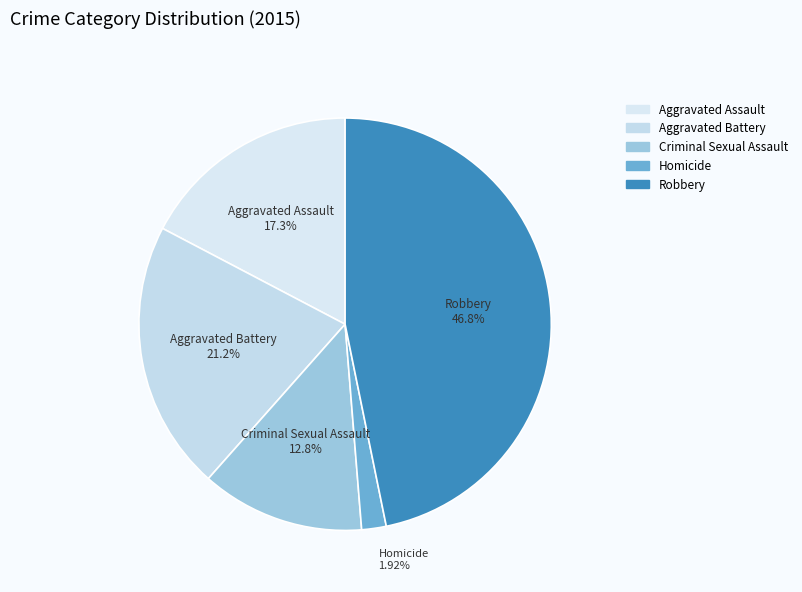

To the nearest percent, what is the combined percentage of Robbery and Aggravated Battery?

68%